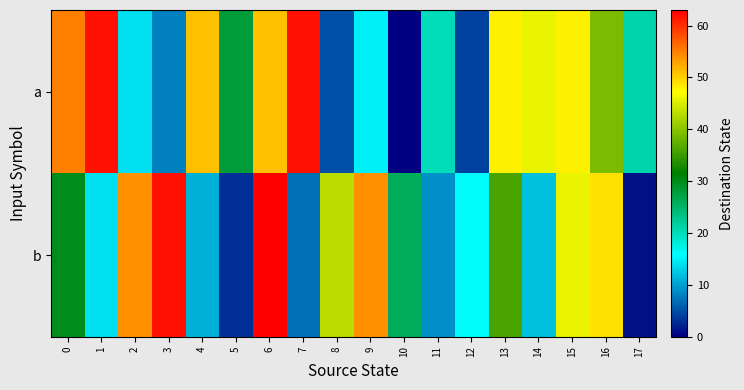

What is the total value across all series at 8?

48